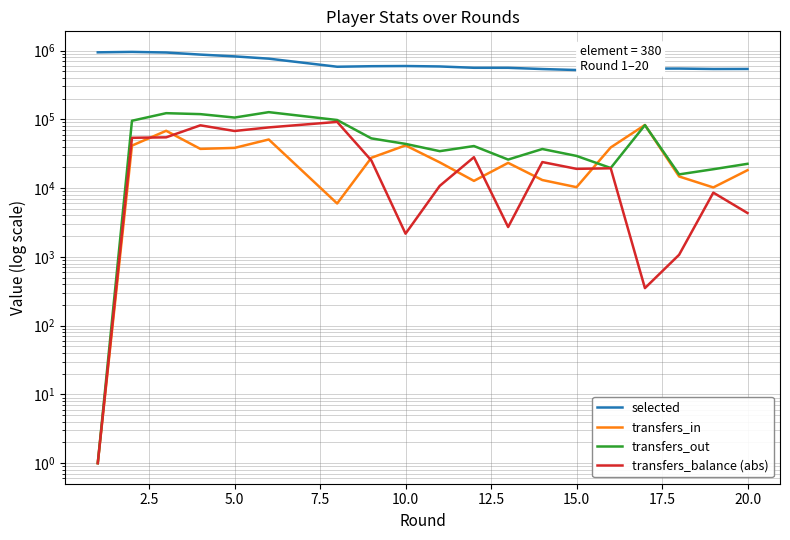

Reading right to left, extract all data points from this chart.

selected: 539358	538697	546577	546186	544718	520604	538126	560608	560933	586525	595012	591382	581079	761699	821843	872573	935830	955052	941205
transfers_in: 18191	10212	14740	82623	38978	10303	13086	23249	12718	23642	41714	27573	5967	50858	38385	37119	68048	41452	1
transfers_out: 22527	18792	15812	82272	19581	29334	36974	25962	40835	34404	43886	52789	97615	127072	106004	118857	122734	95259	1
transfers_balance (abs): 4336	8580	1072	351	19397	19031	23888	2713	28117	10762	2172	25216	91648	76214	67619	81738	54686	53807	1